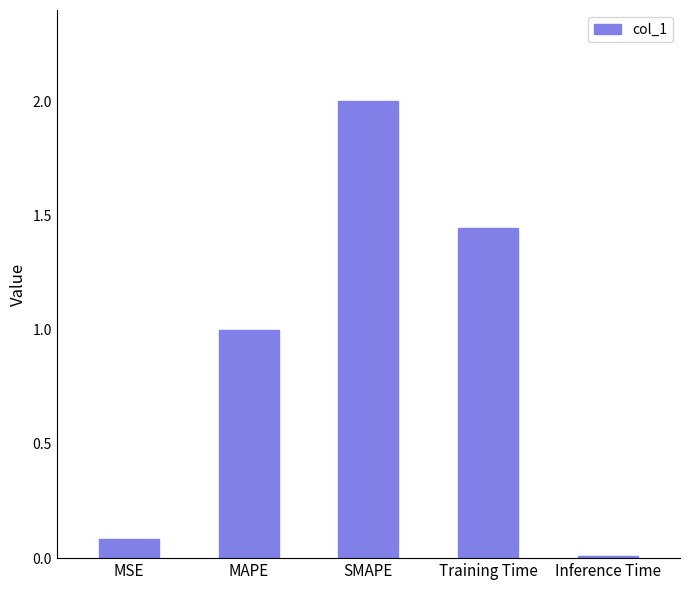

What is the difference between the maximum and minimum values?

2.0